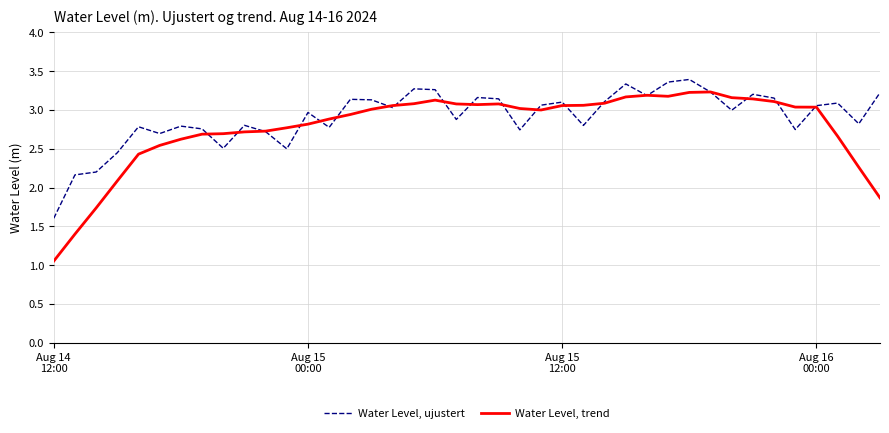

List the series in order of their overall mean, lowest first.

Water Level, trend, Water Level, ujustert